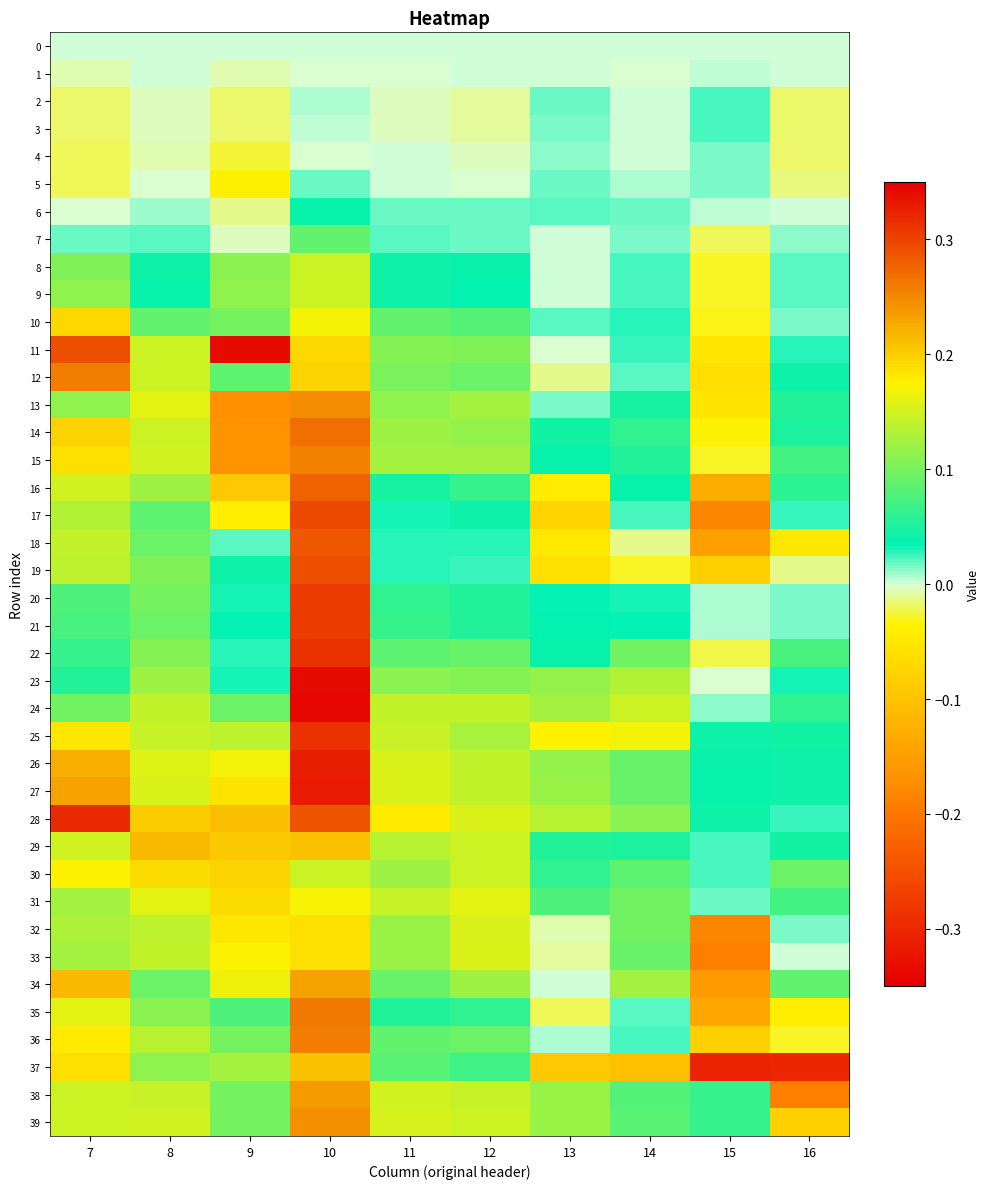

Which series has the largest total across all categories?

28